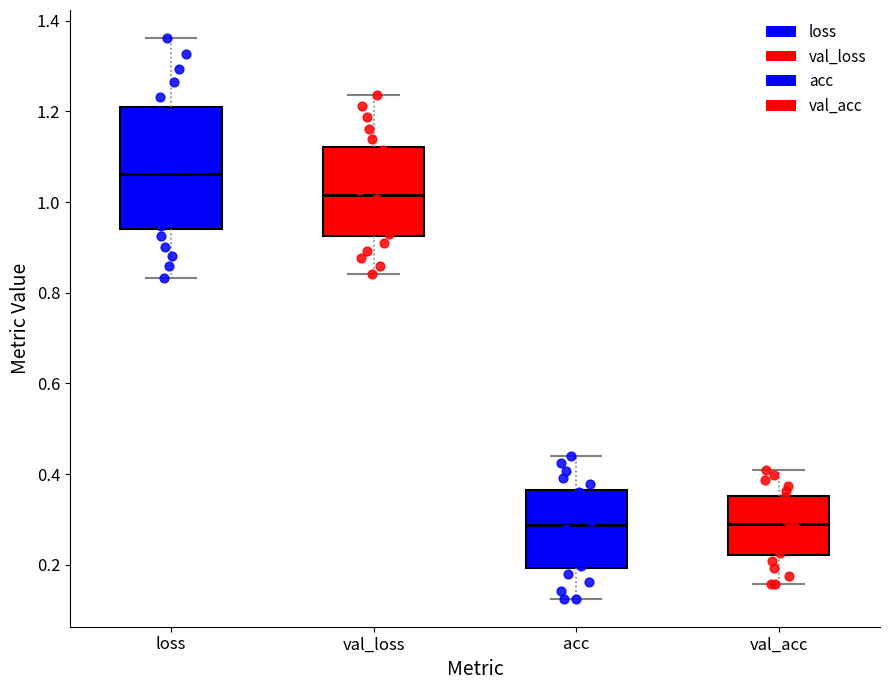

Reading left to right, transcribe this box plot: for each box, give where its median line is, the range the box spans, and where its two whiskers end, as read against the y-axis. The values are not printed on the chart, so give them approximately, as read against the axis.

loss: median 1.06, box 0.94 to 1.20, whiskers 0.84 to 1.36
val_loss: median 1.02, box 0.92 to 1.12, whiskers 0.84 to 1.24
acc: median 0.28, box 0.20 to 0.36, whiskers 0.12 to 0.44
val_acc: median 0.30, box 0.22 to 0.36, whiskers 0.16 to 0.40